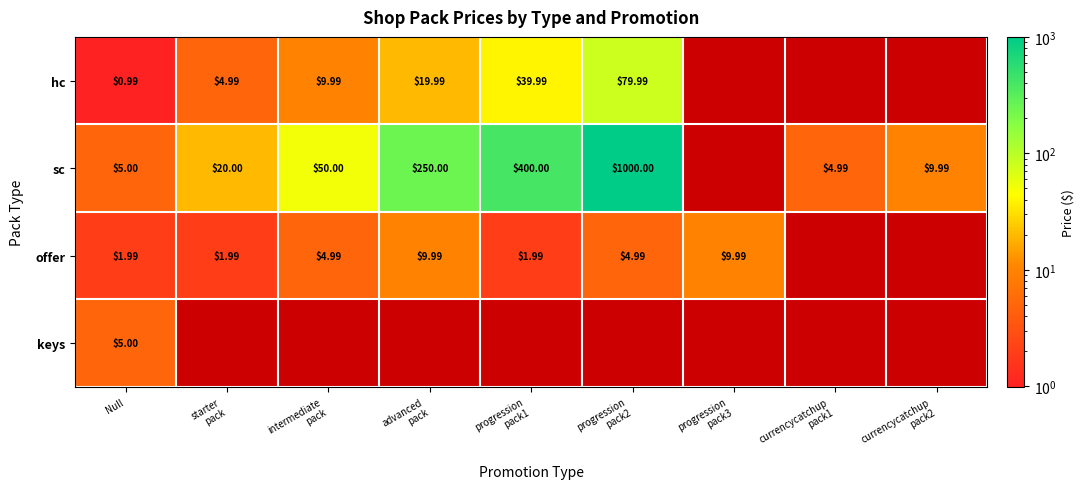

Which series has the widest spread of values?

sc